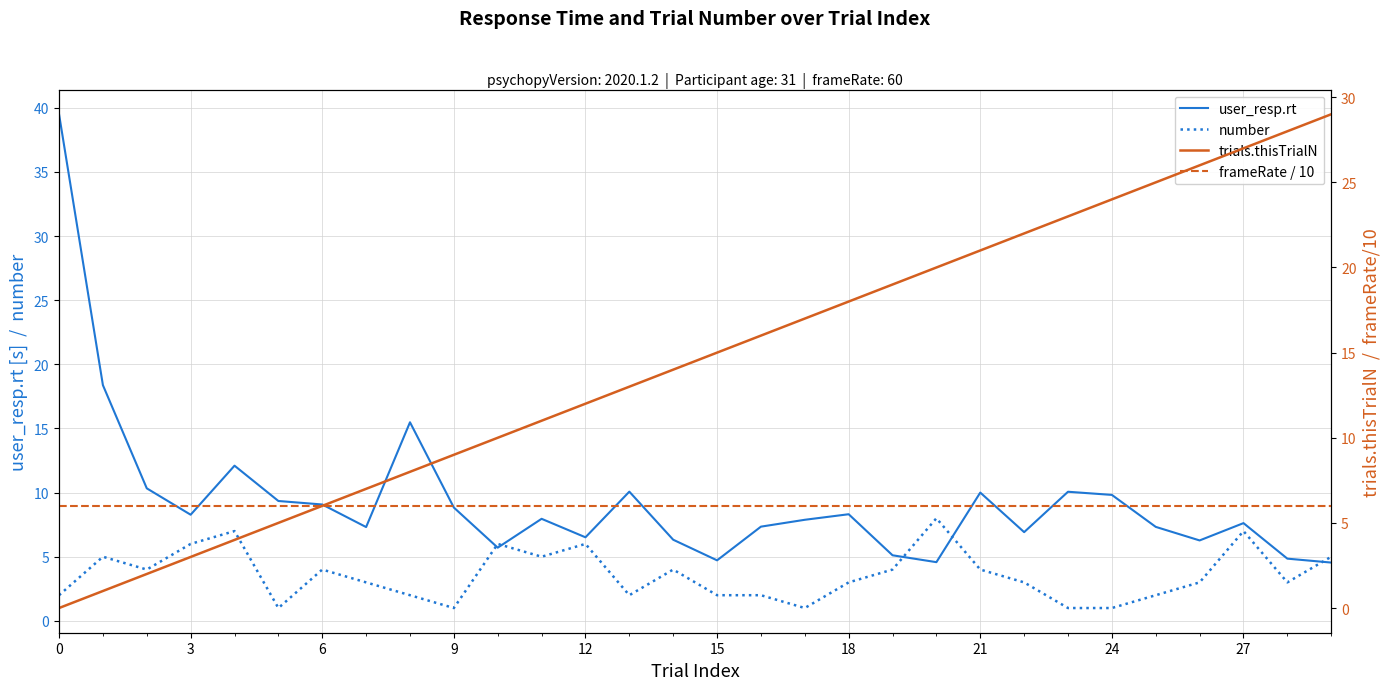

In number, how many points are lower than both neighbors (excluding endpoints)?

7